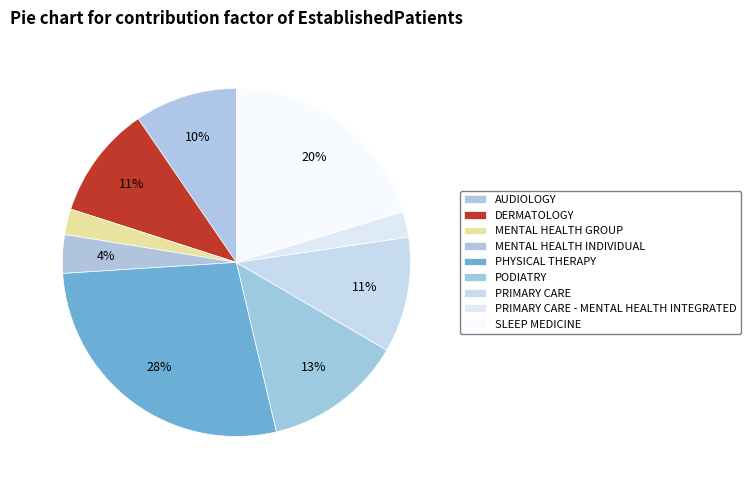

Count the number of slices in the pie.

9